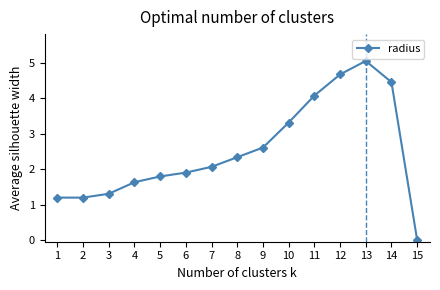

Where is the first local maximum?

13